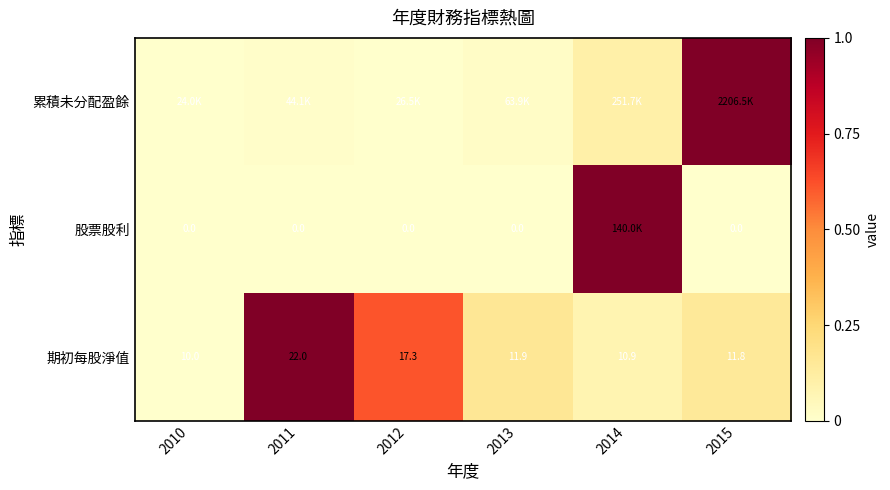

Count the number of categories in the chart.

6